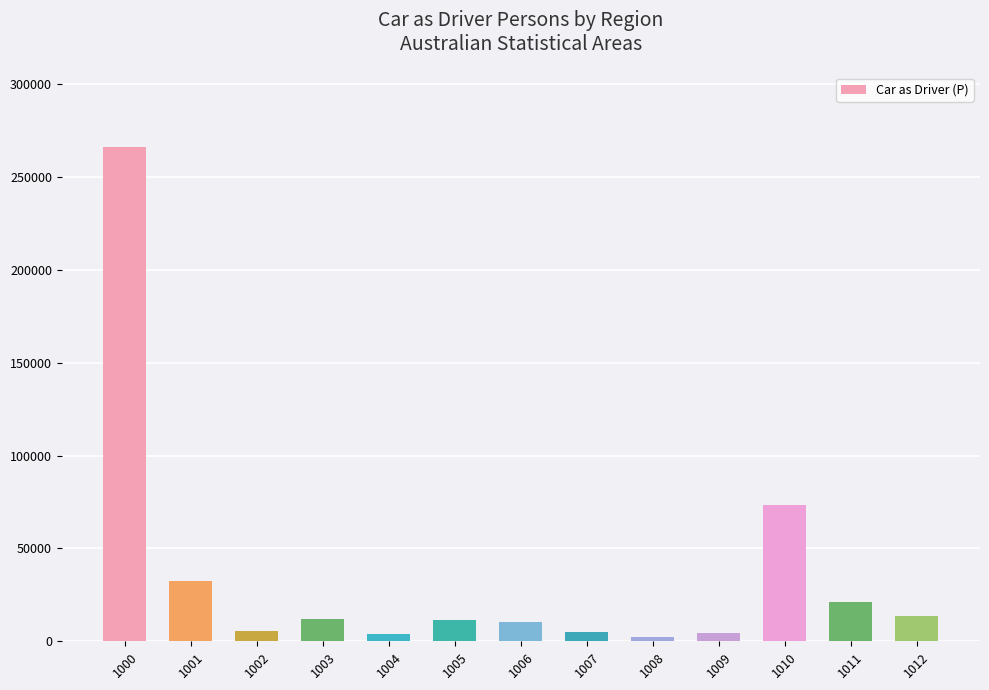

What is the change in value from 1000 to 1010?

-192928